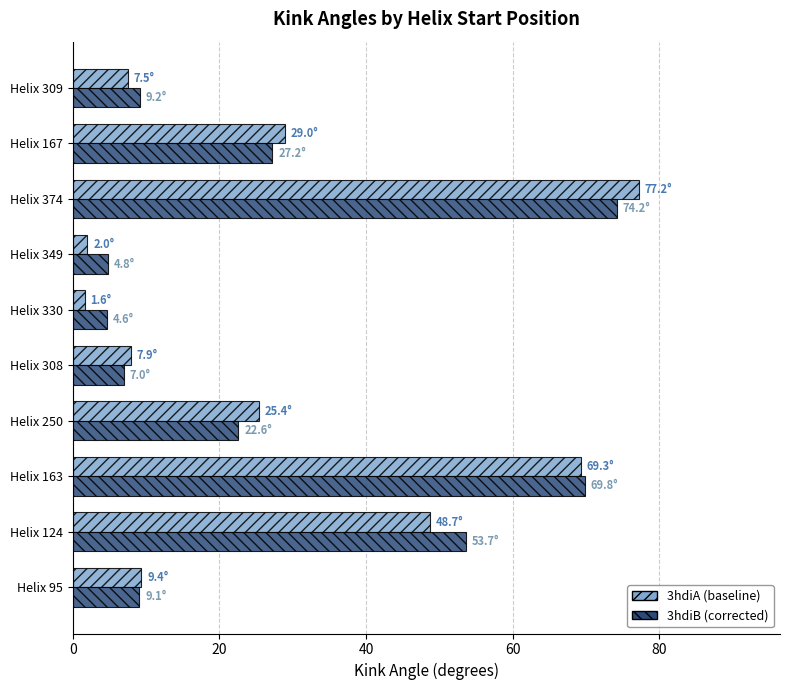

What is the total value across all series at Helix 250?

47.9